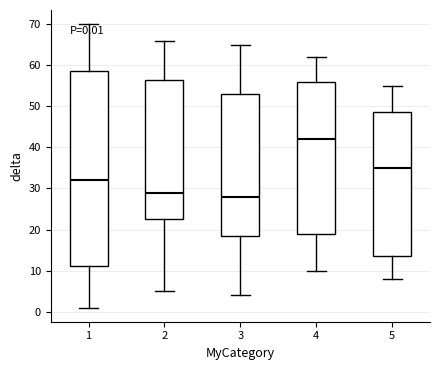

Which box's median line is the highest?

4